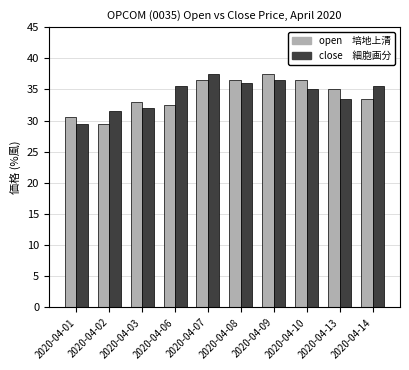

Does the chart contain any negative values?

No